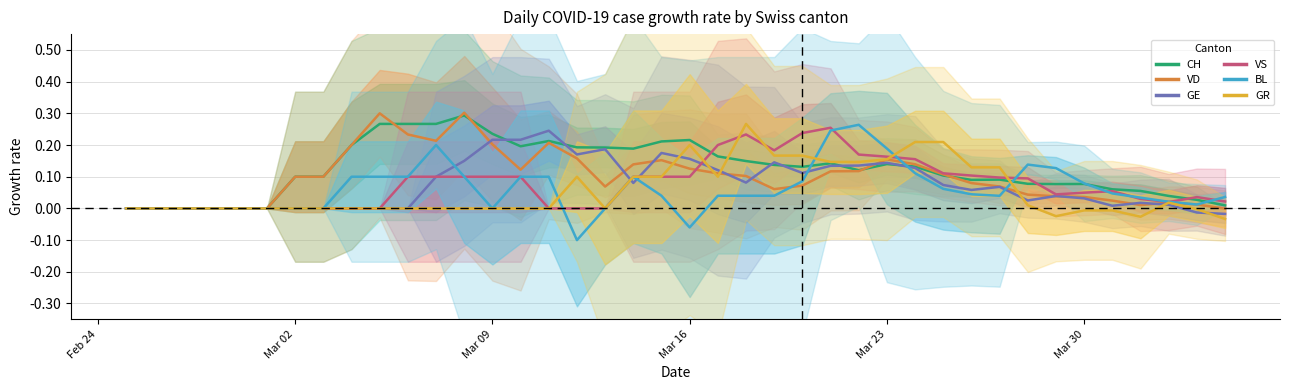

How many interior local valleys does the CH series have?

6